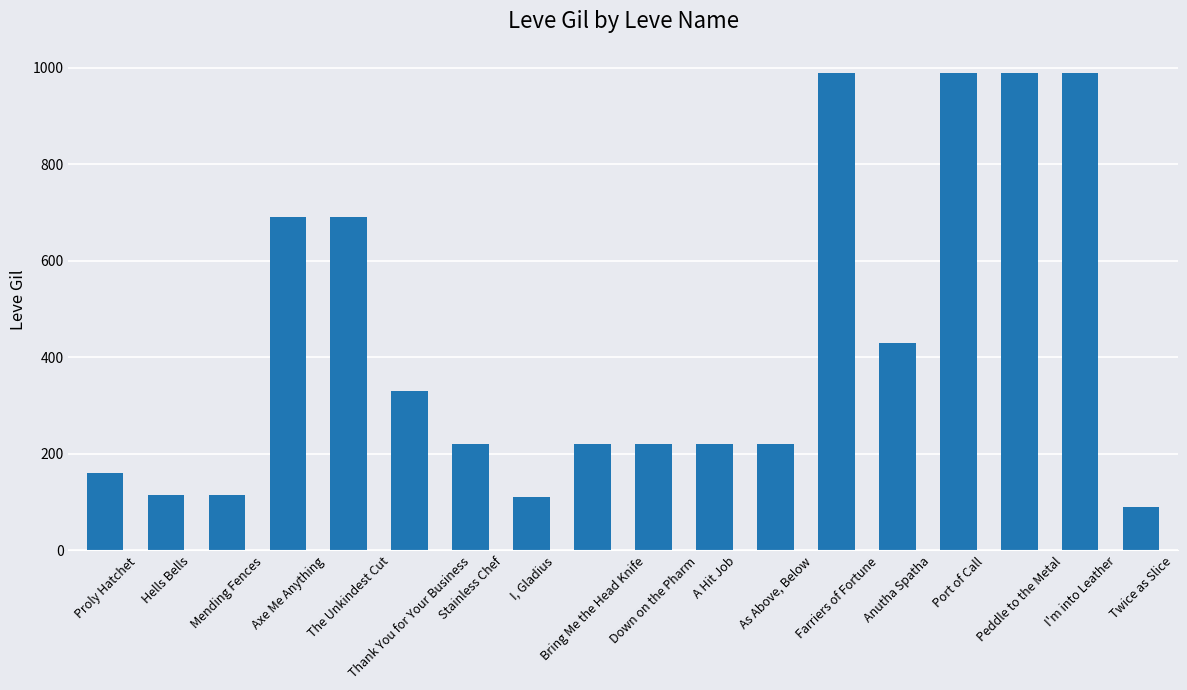

True or false: the data shows 220 at Bring Me the Head Knife.

True